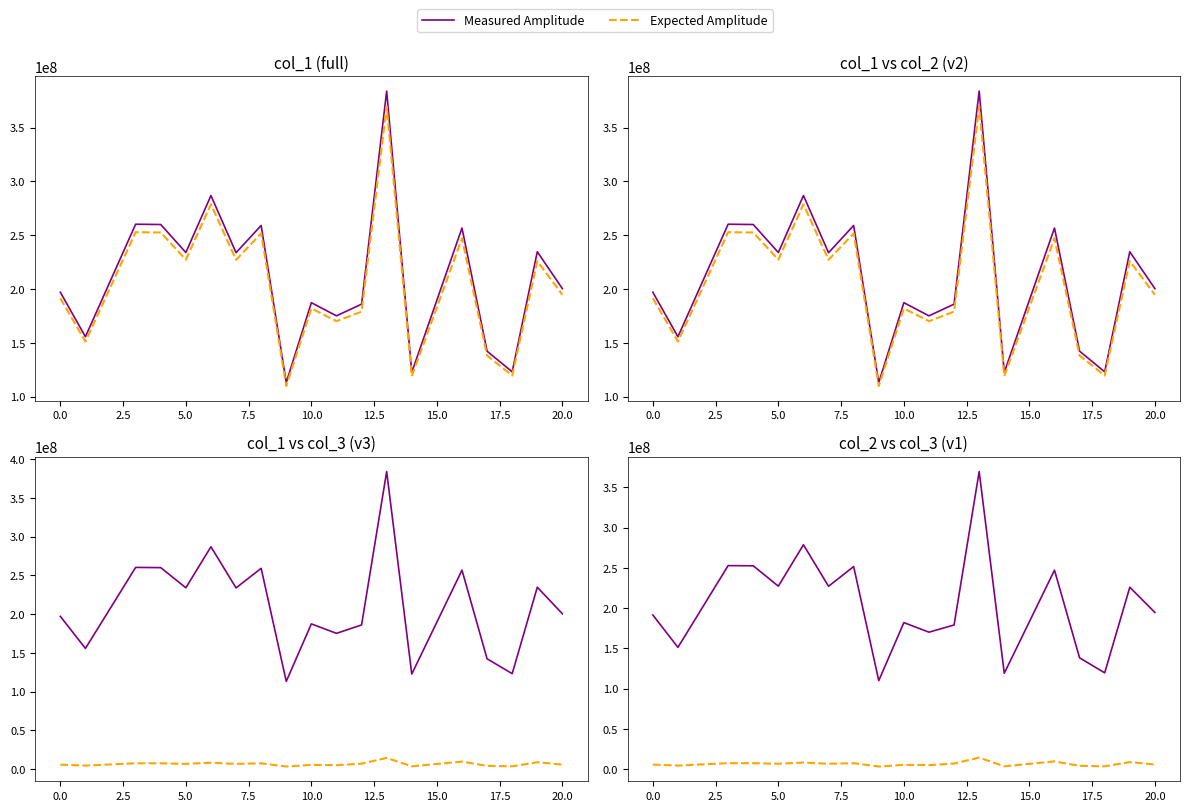

True or false: Expected Amplitude and Measured Amplitude cross at least once.

False